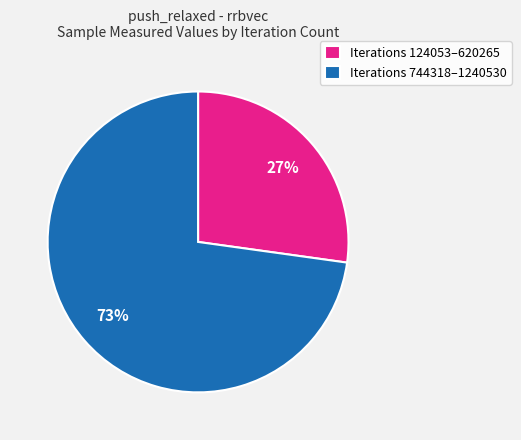

Combined, do Iterations 124053–620265 and Iterations 744318–1240530 account for over 50%?

Yes